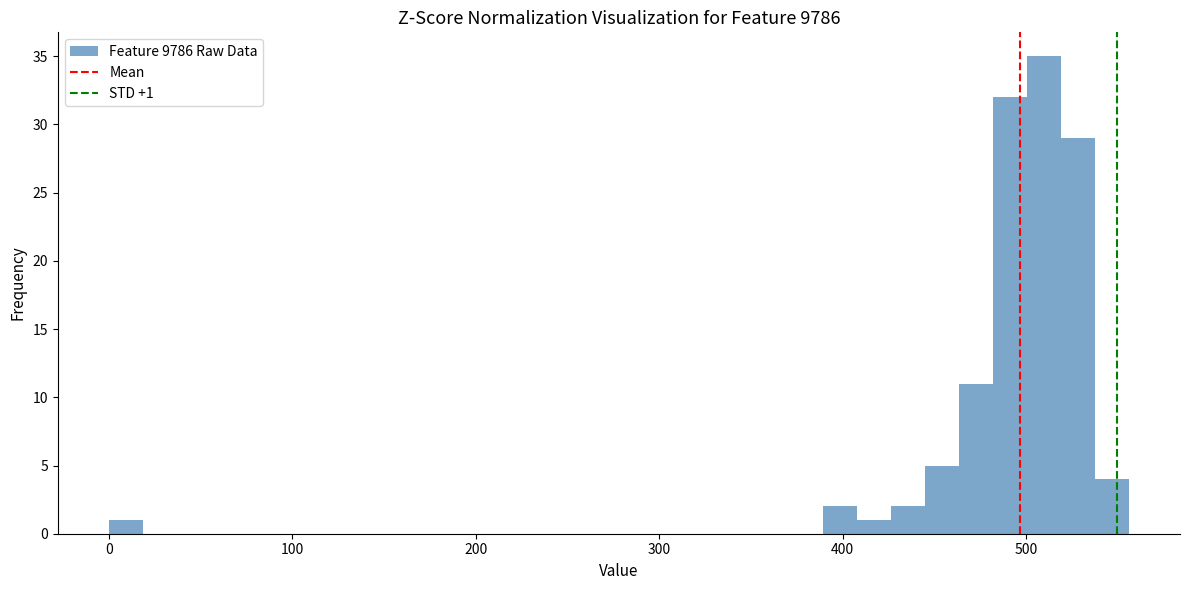

Around what value on the x-axis is the tallest bar? Give the approximate position of its centre, as read against the axis.

510